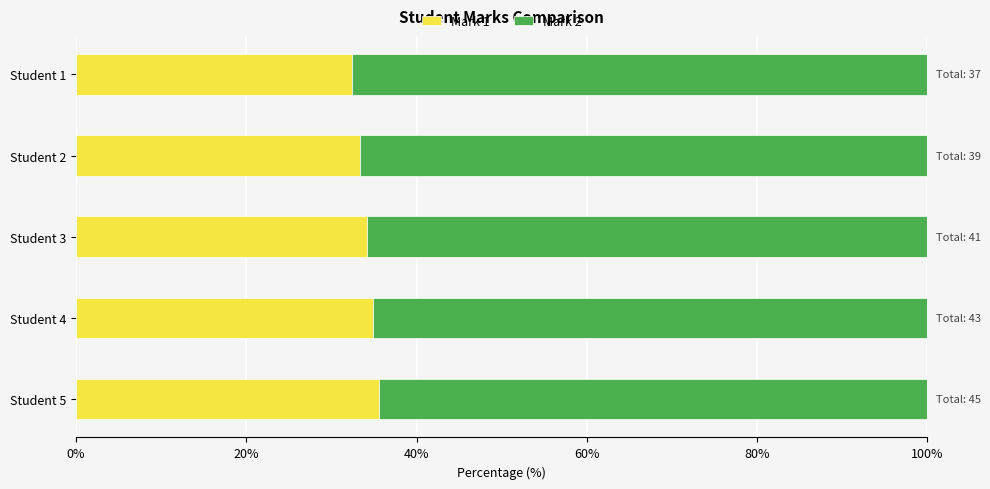

The value of Mark 1 at Student 3 is 54.6. True or false?

False